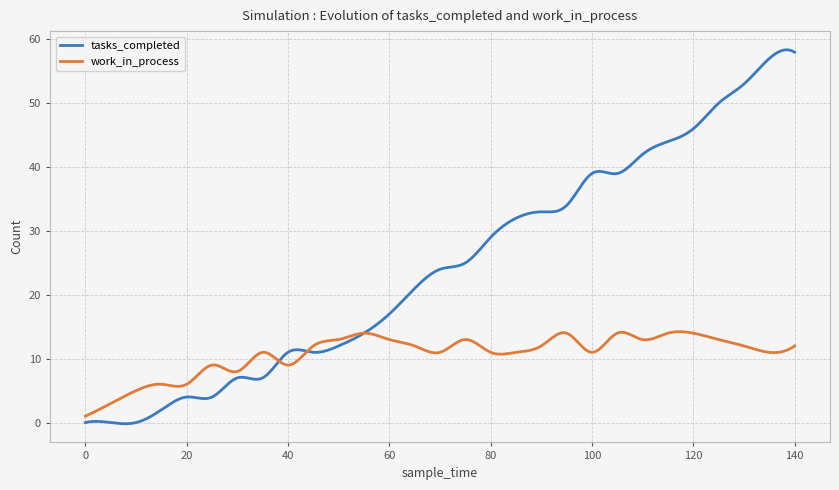

List the series in order of their peak value, lowest first.

work_in_process, tasks_completed